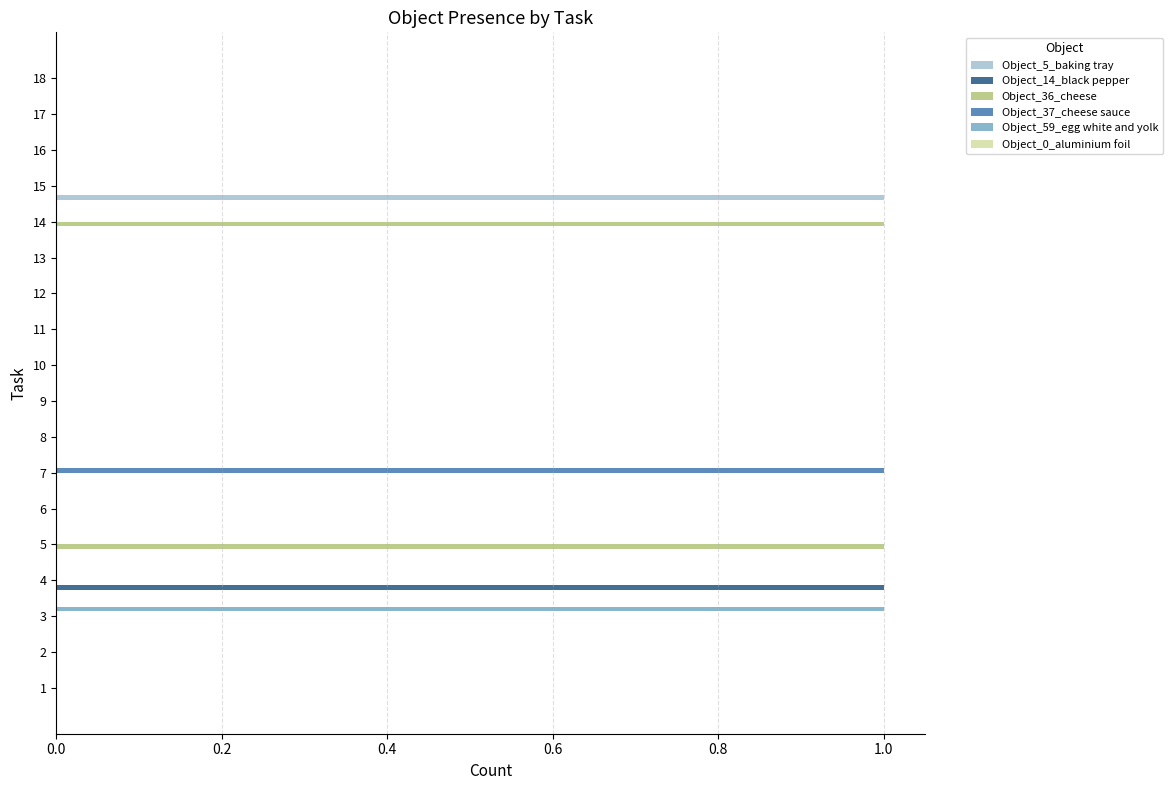

The Object_5_baking tray series shows -1 at 3. True or false?

False